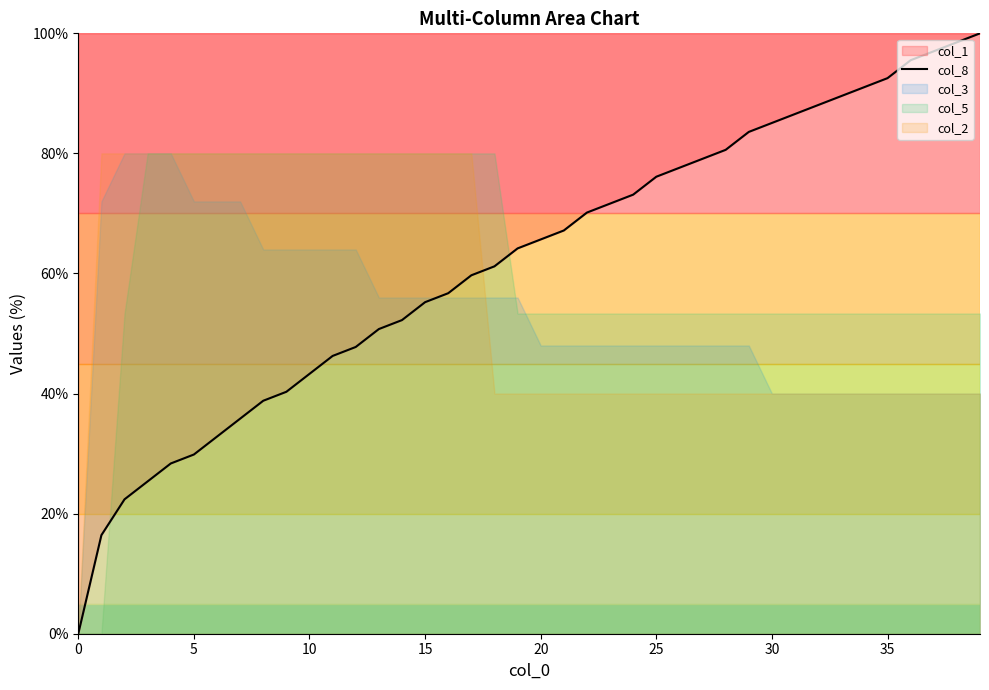

What is the sum of all values?

2476.1